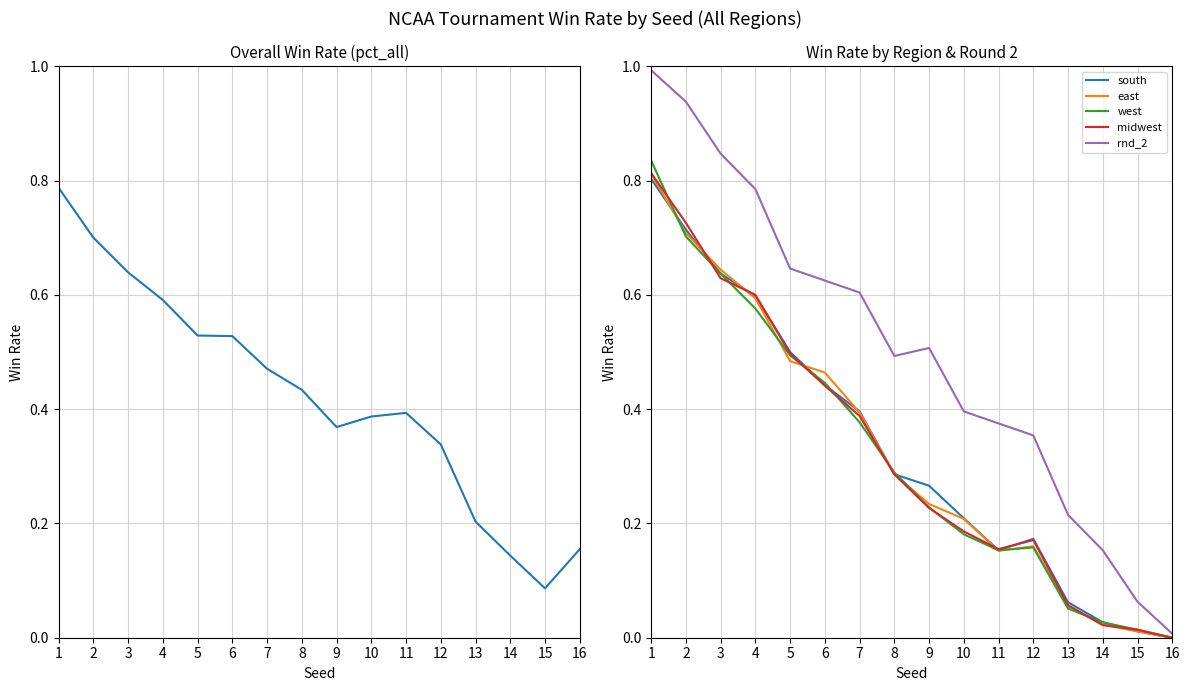

Read the pct_all value at 2.

0.7